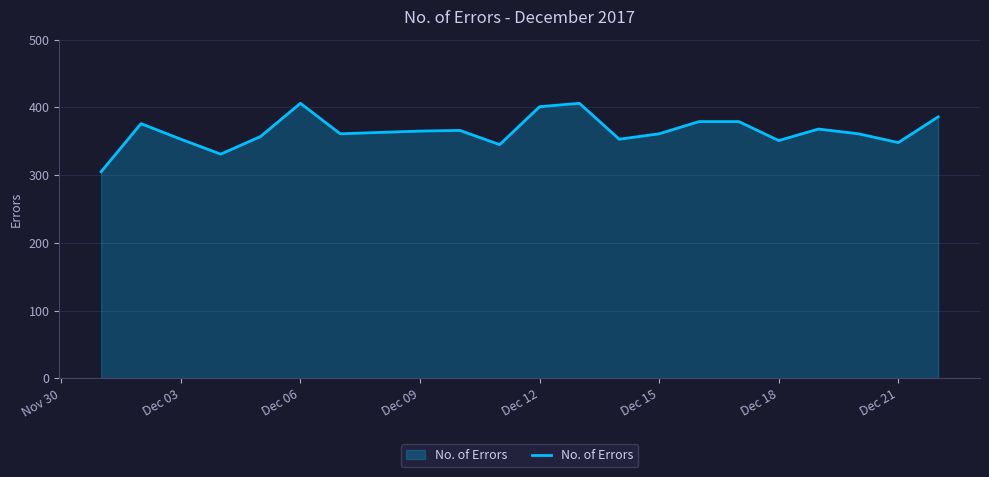

What is the difference between the maximum and minimum values?

101